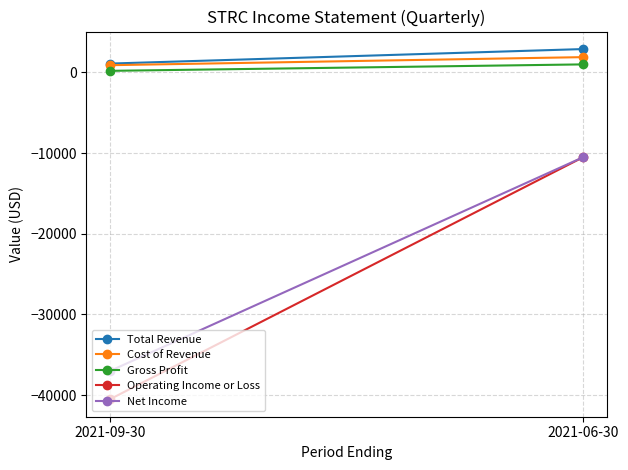

Is the value of Operating Income or Loss at 2021-06-30 greater than the value of Total Revenue at 2021-09-30?

No